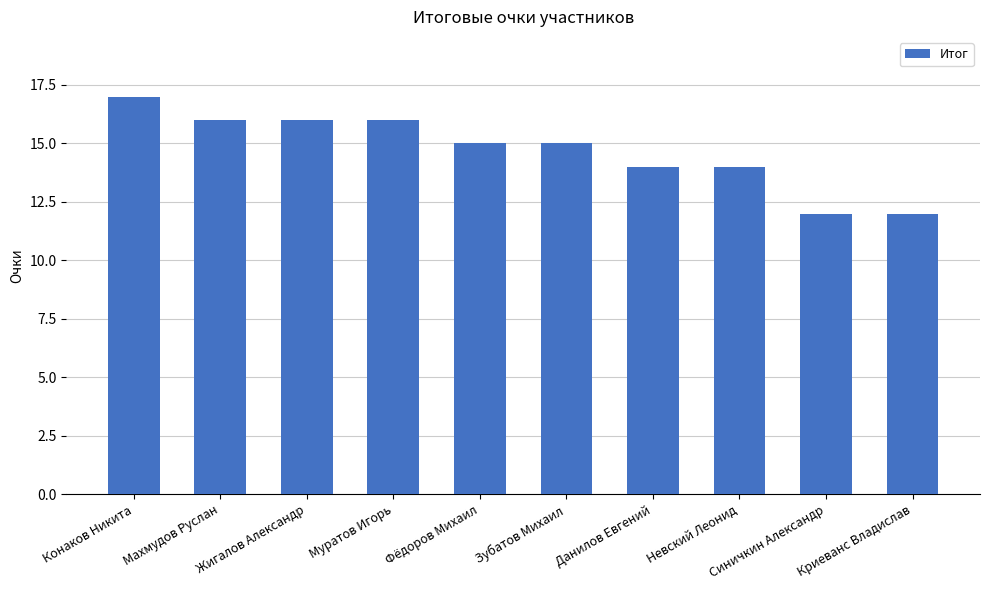

What is the approximate value at Невский Леонид?

14